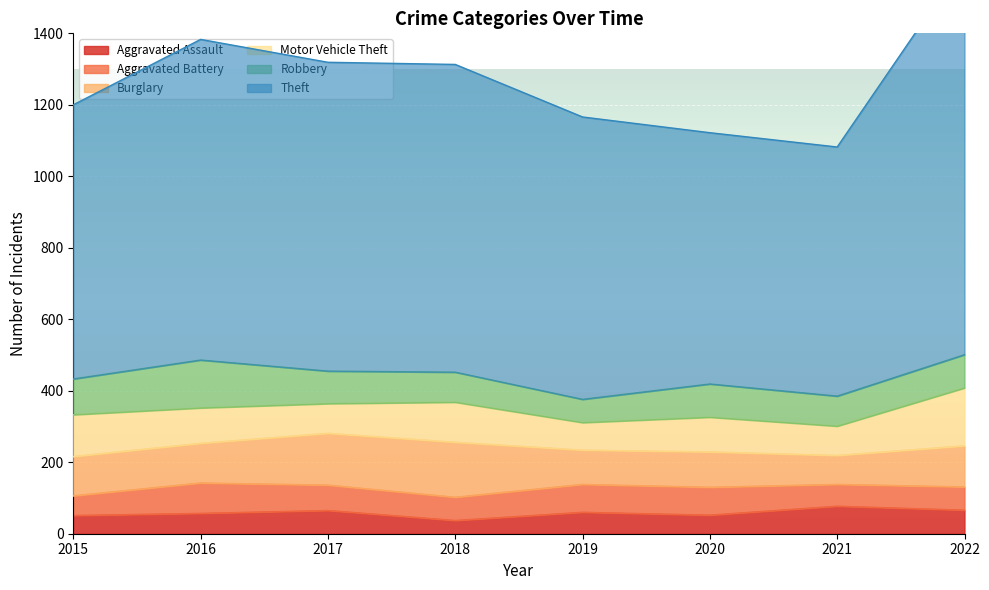

True or false: Theft and Aggravated Battery cross at least once.

False